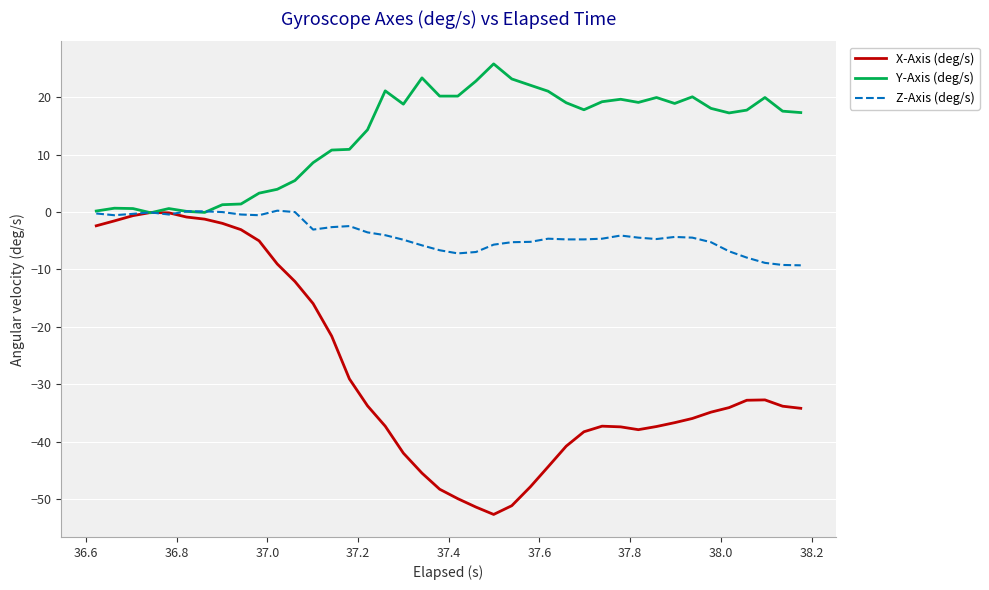

What is the smallest value displayed?

-52.6